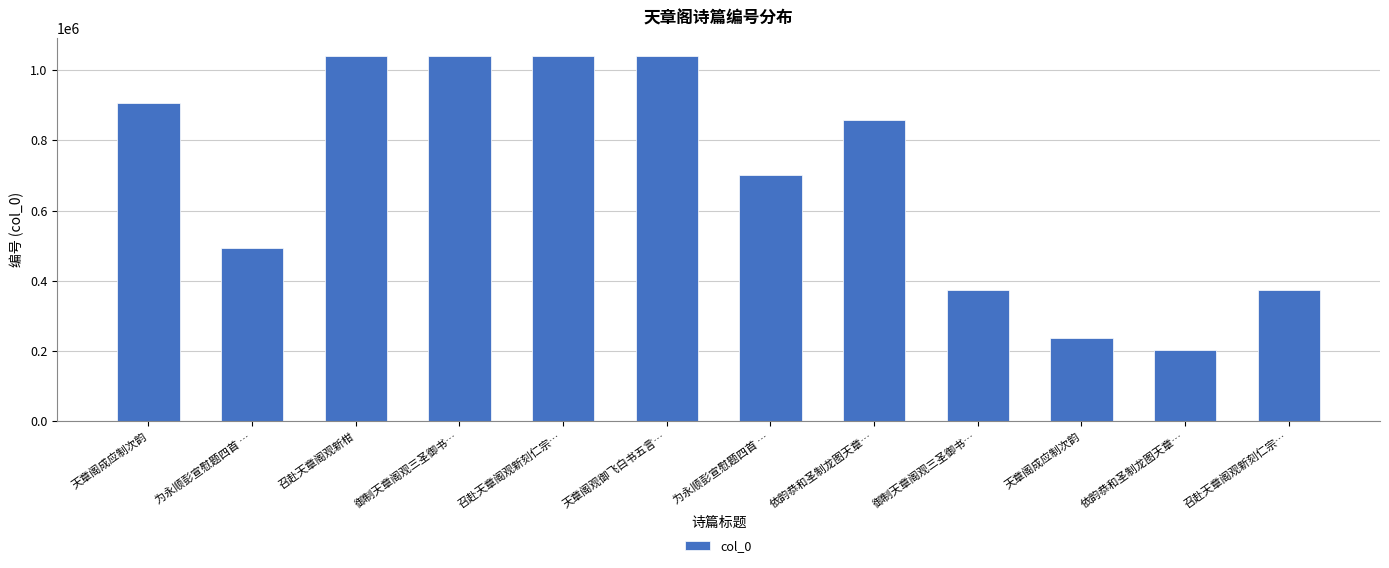

Count the number of categories in the chart.

12